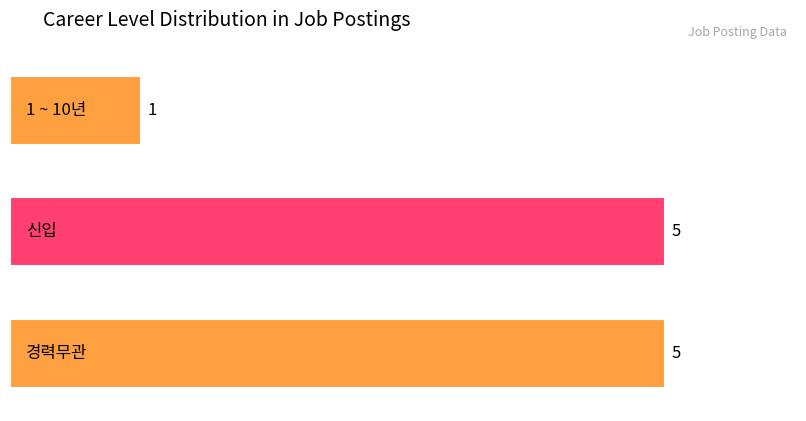

Is the value of 신입 at 1 ~ 10년 greater than the value of 경력무관 at 1 ~ 10년?

No